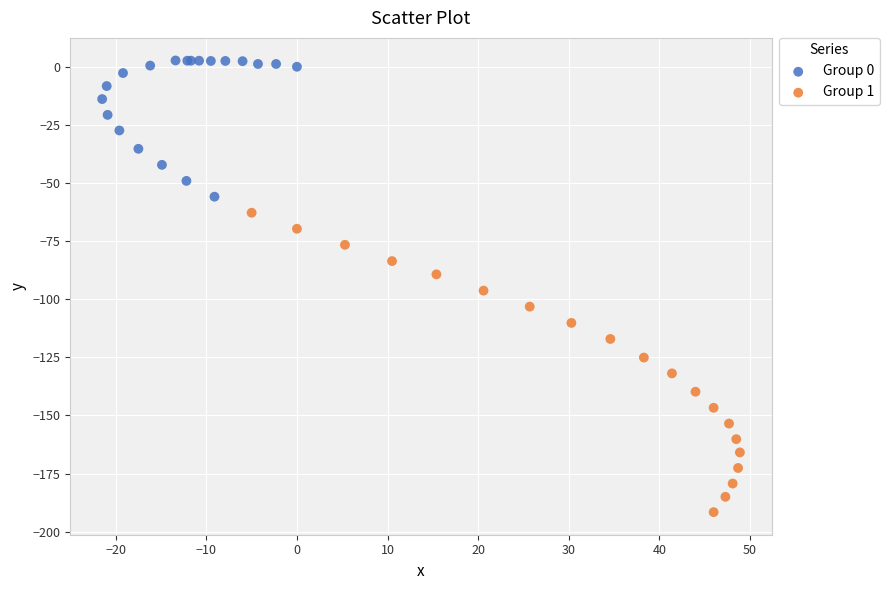

Which series has the largest Y range (max minus min)?

Group 1